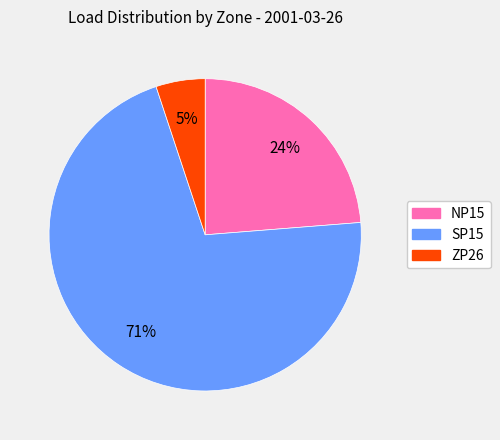

Approximately how many times larger is the value at NP15 compared to SP15?

0.3